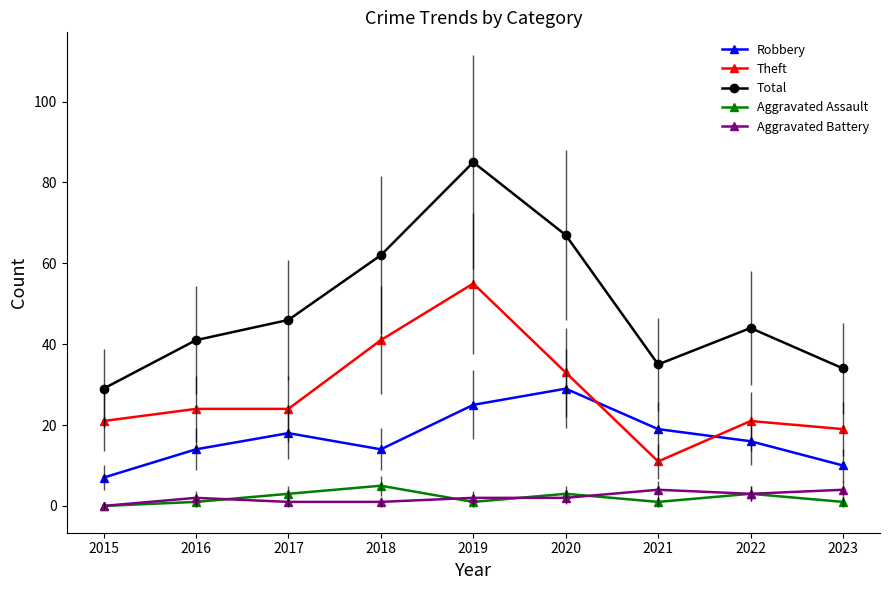

Between 2015 and 2020, which series saw the biggest shift?

Total